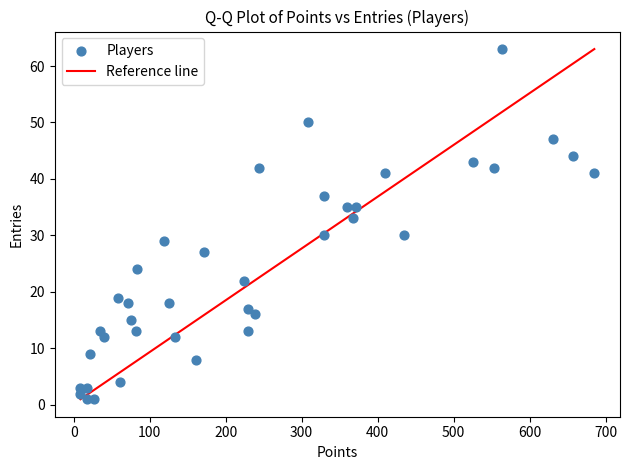

What is the range of Y values (max minus min)?

62